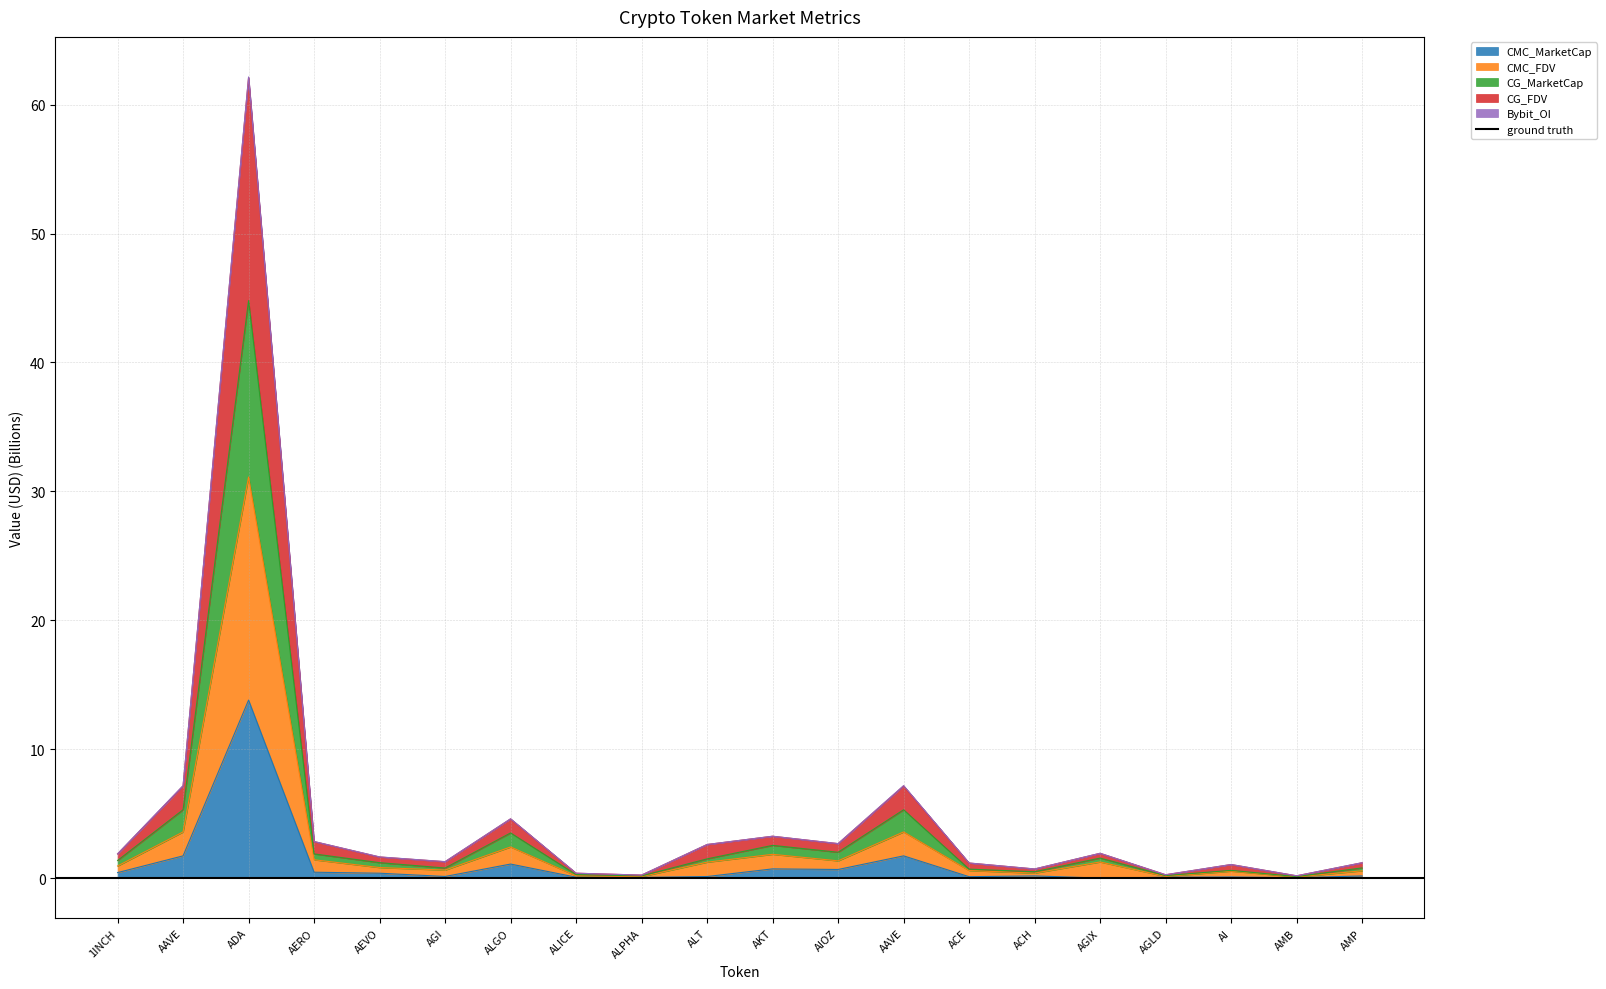

At which category is the sum across all series the highest?

ADA